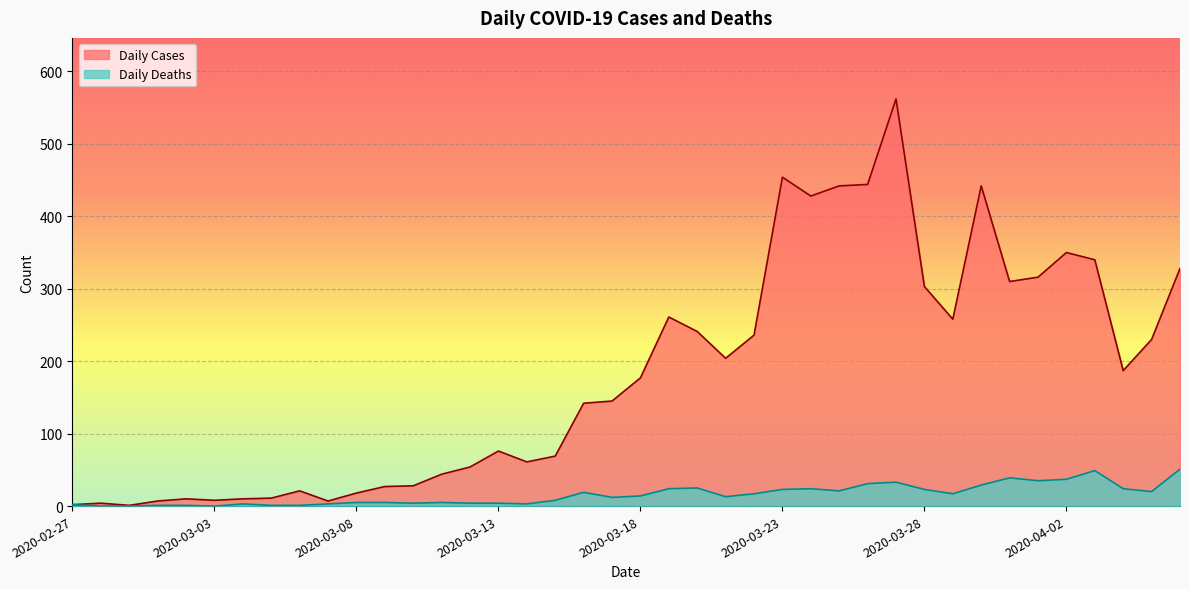

What is the difference between the Daily Deaths values at 2020-03-02 and 2020-03-09?

4